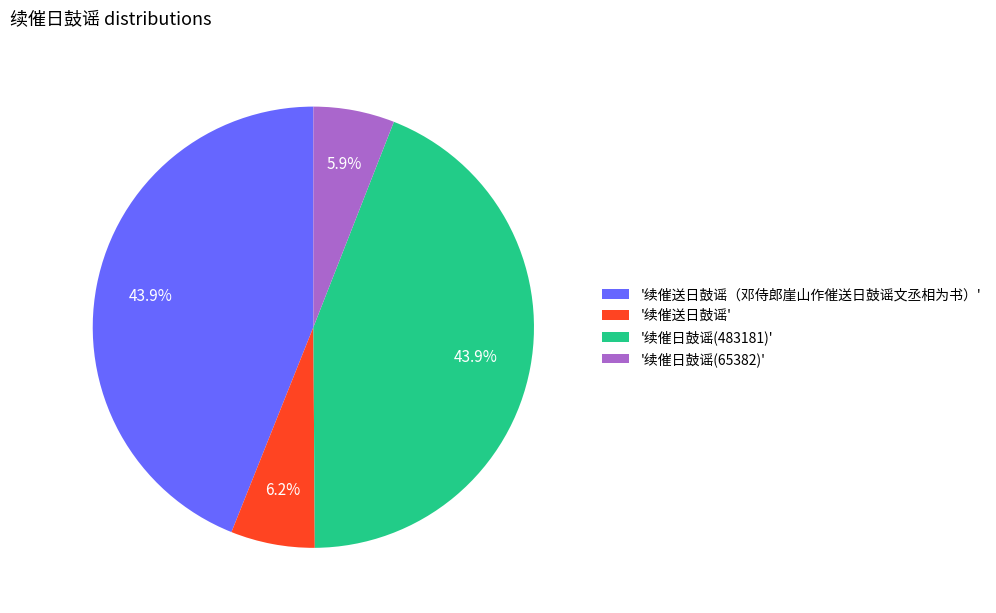

Between '续催送日鼓谣（邓侍郎崖山作催送日鼓谣文丞相为书）' and '续催日鼓谣(65382)', which is larger?

'续催送日鼓谣（邓侍郎崖山作催送日鼓谣文丞相为书）'